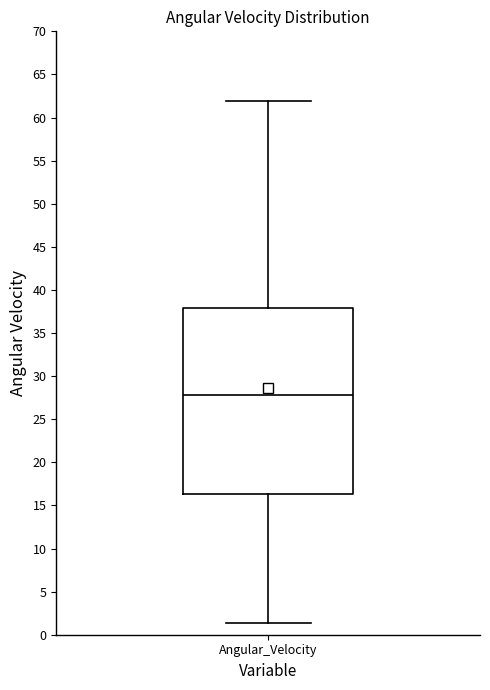

Read this box plot against the y-axis: the position of the median line, the range covered by the box, and the ends of both whiskers. The values are not printed on the chart, so give them approximately, as read against the axis.

median 28.0, box 16.5 to 38.0, whiskers 1.5 to 62.0